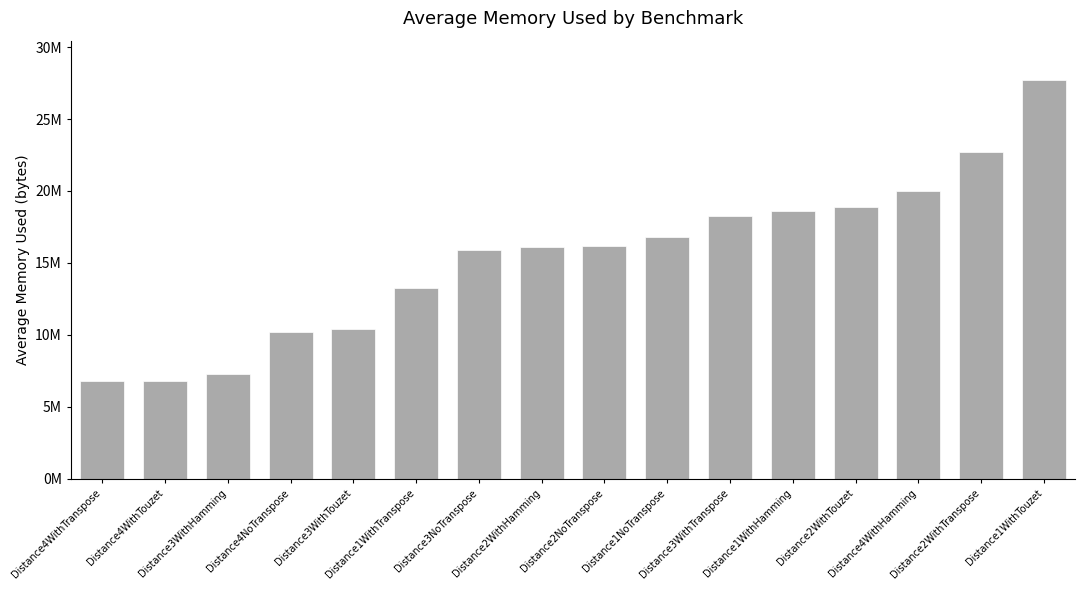

Are the bars horizontal?

No